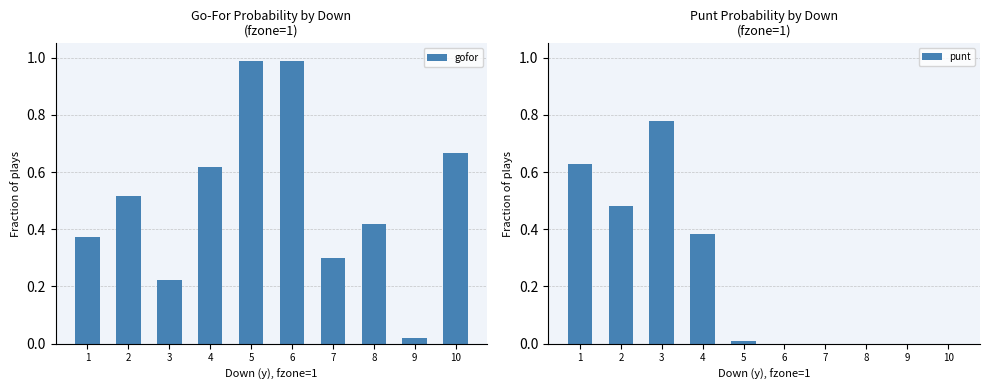

What are all the series names shown in the legend?

gofor, punt